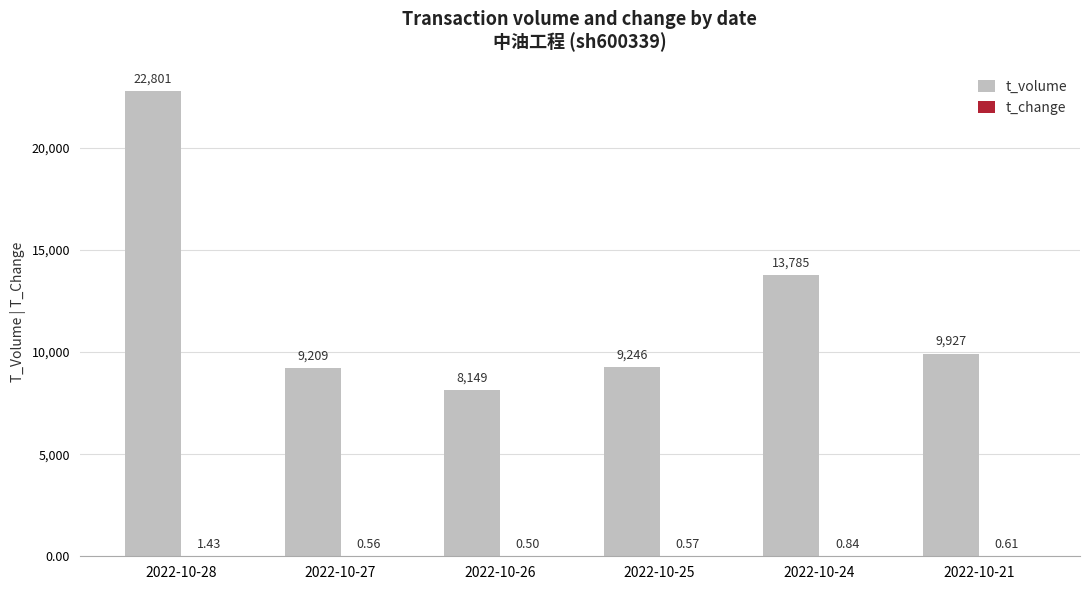

What is the sum of all t_volume values?

73117.0